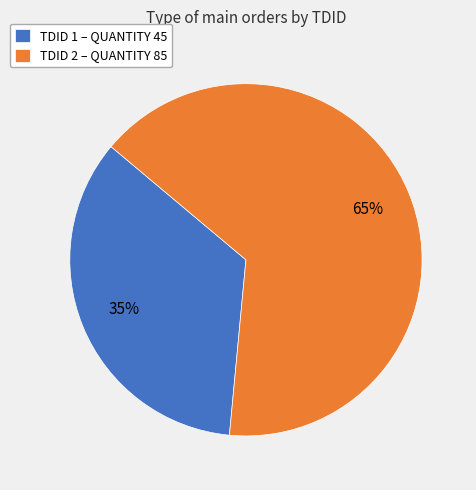

Do TDID 1 – QUANTITY 45 and TDID 2 – QUANTITY 85 together represent more than half of the pie?

Yes